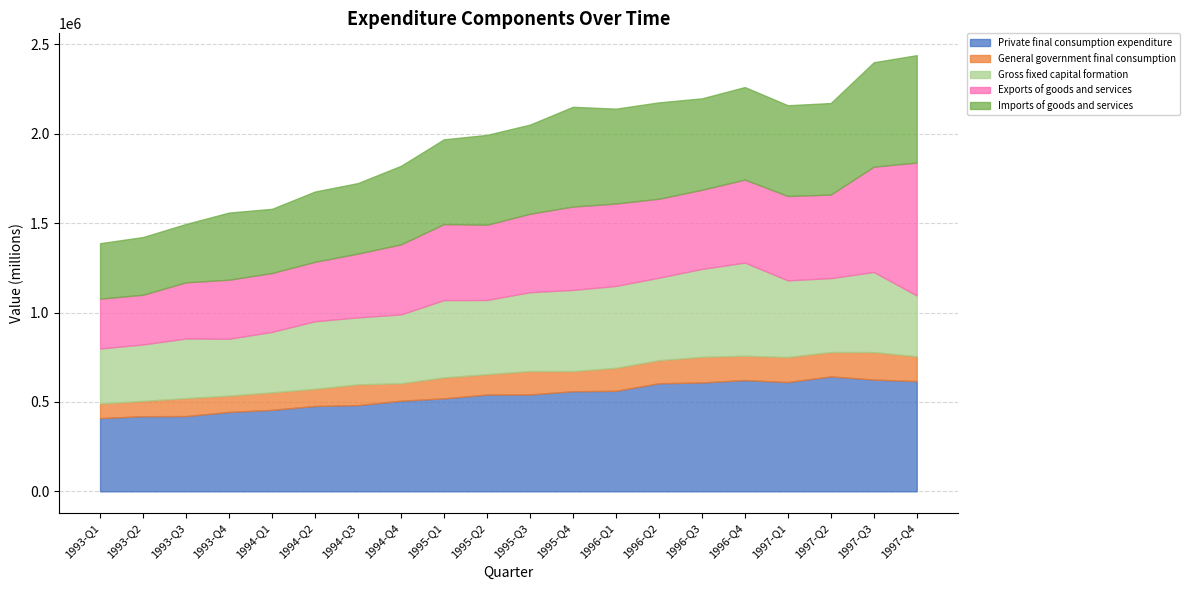

Which label corresponds to the smallest value in the chart?

1993-Q1